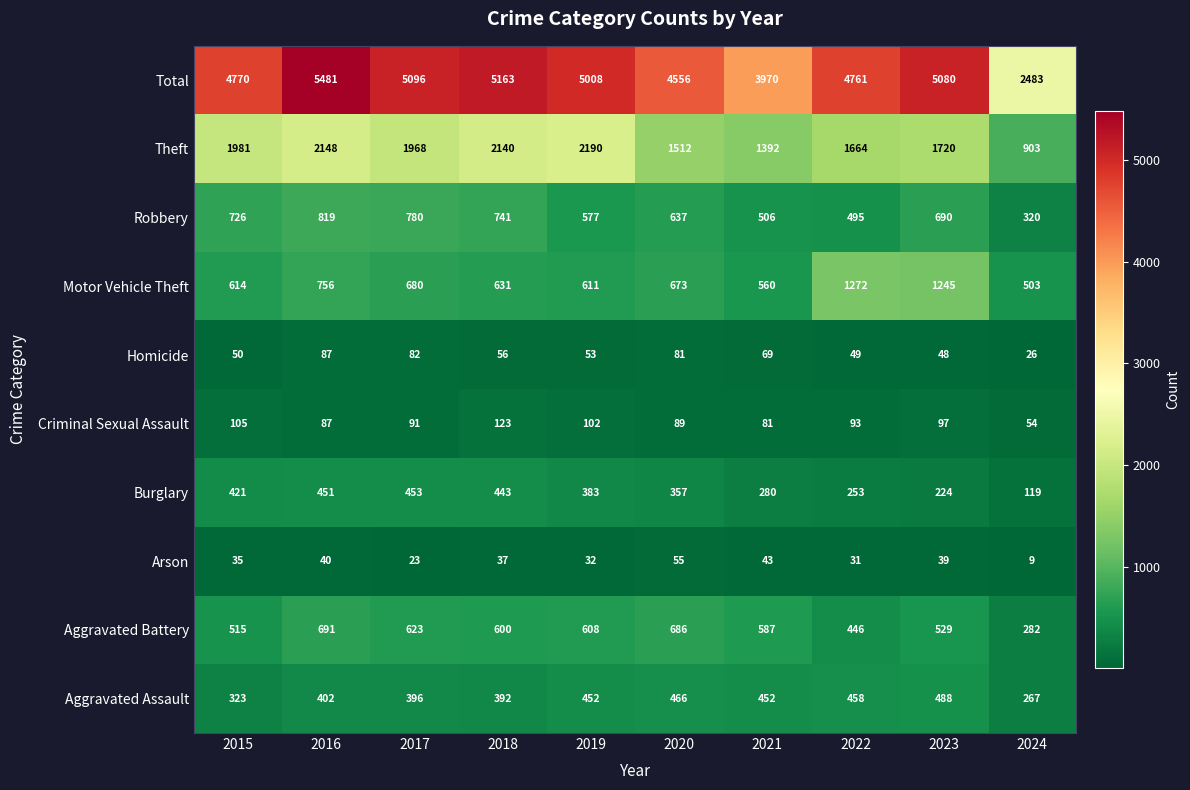

How many distinct data groups are displayed?

10